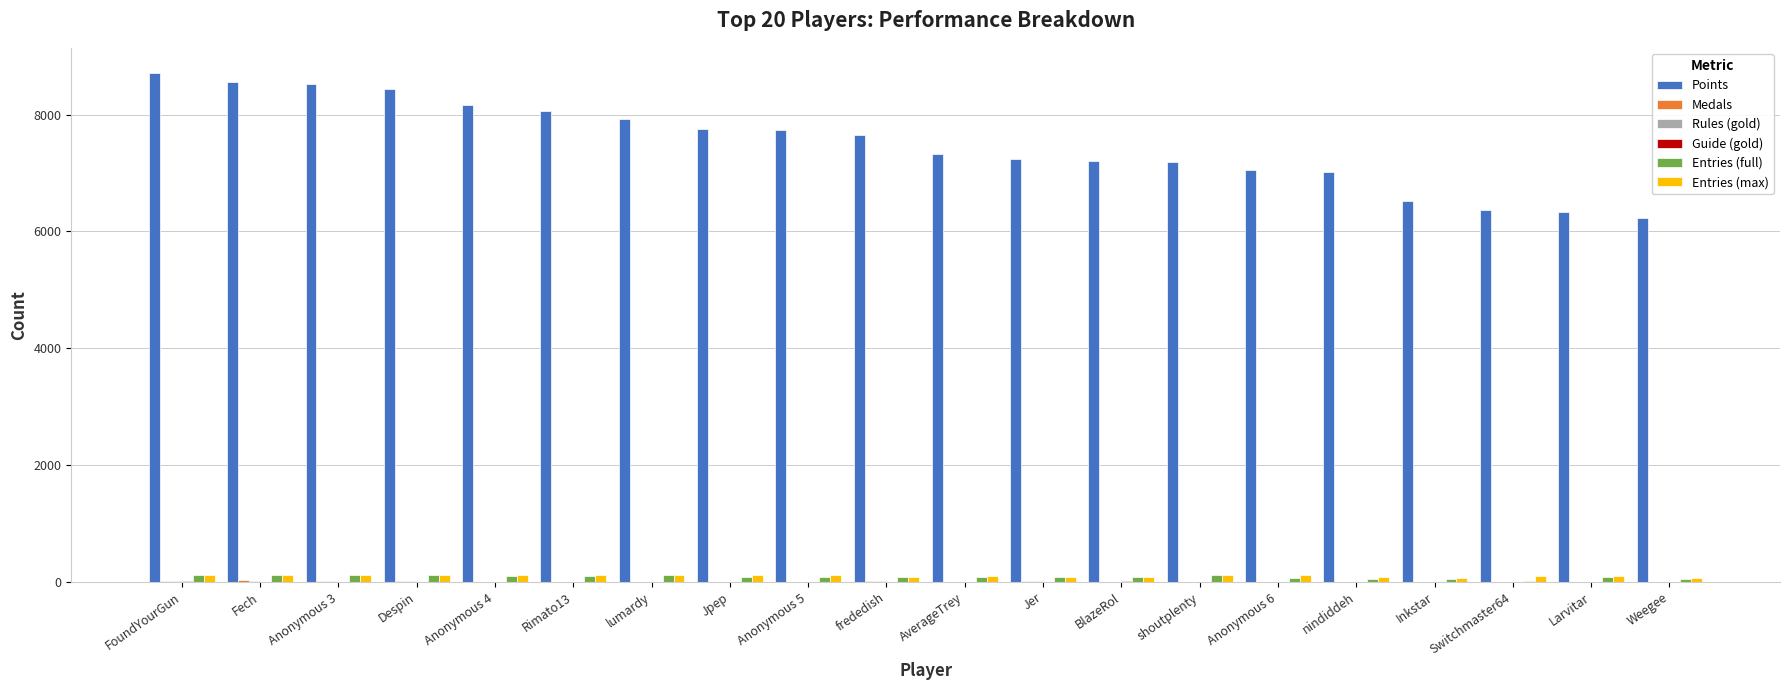

Which series changed the most between Anonymous 4 and Anonymous 6?

Points